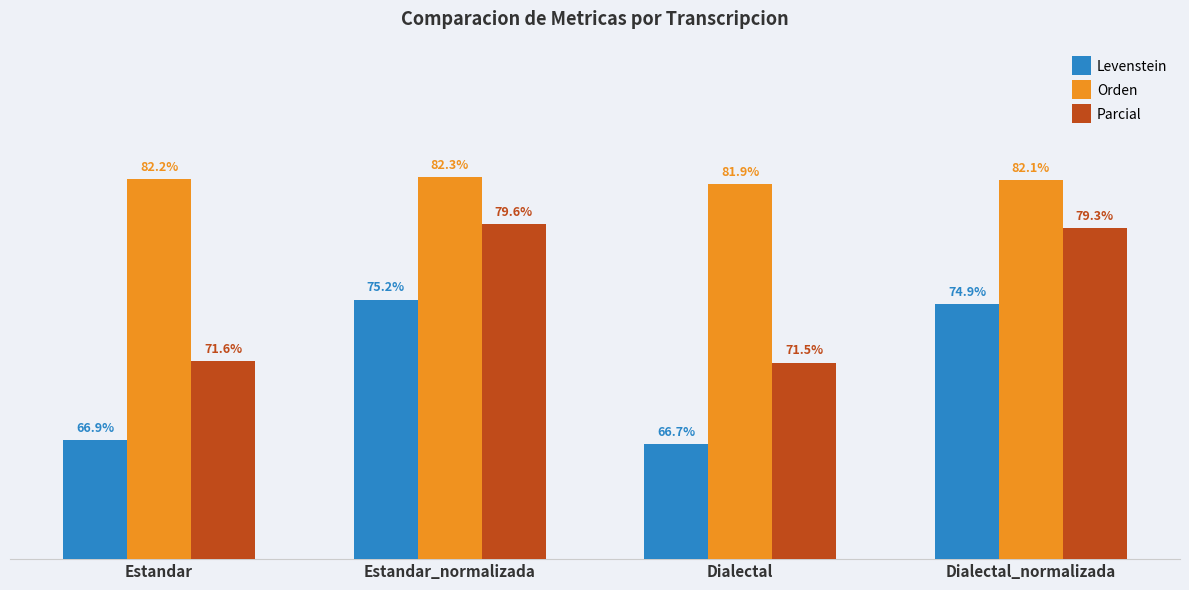

Rank the series at Estandar_normalizada from highest to lowest value.

Orden, Parcial, Levenstein